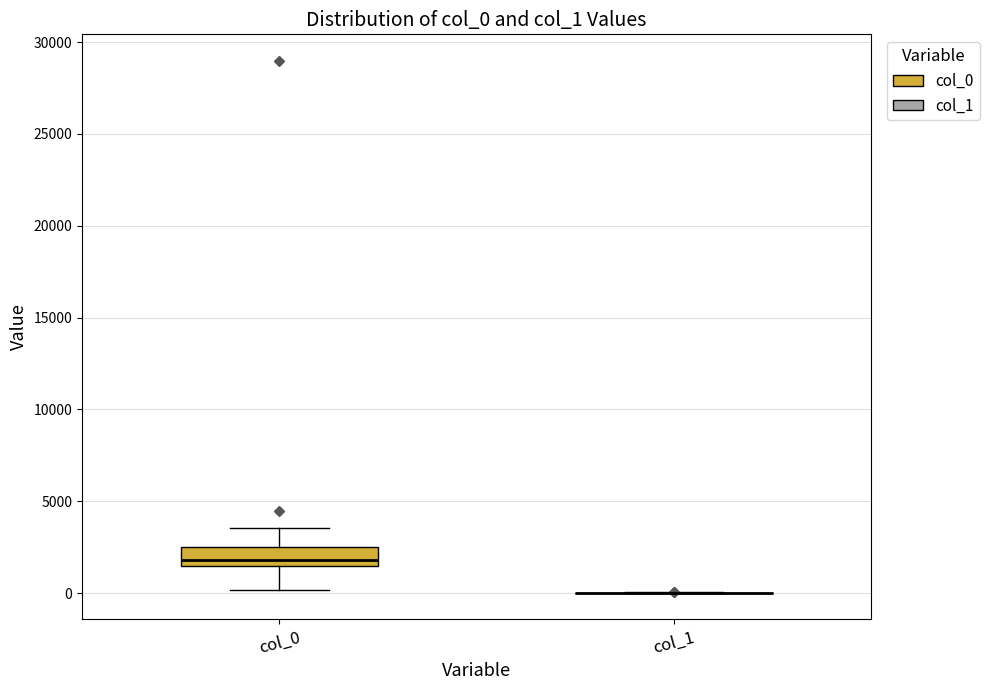

Reading left to right, read every box against the y-axis: the position of its median line, the range the box covers, and the ends of its whiskers. The values are not printed on the chart, so give them approximately, as read against the axis.

col_0: median 2000, box 1500 to 2500, whiskers 0 to 3500
col_1: box collapsed to a line at 0, whiskers 0 to 0